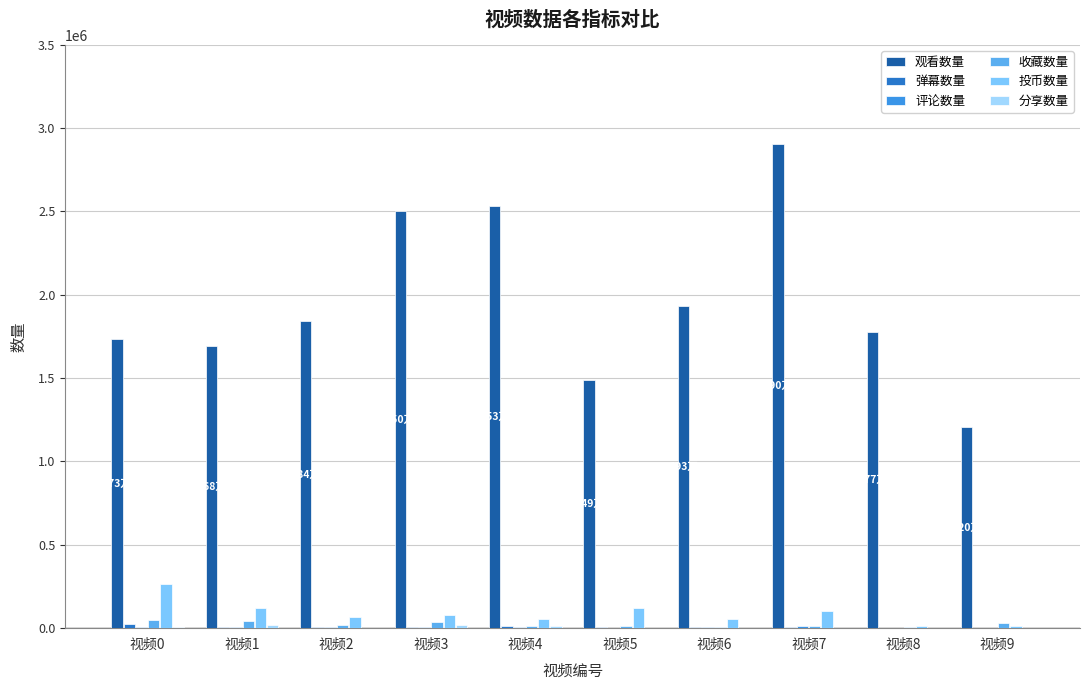

What is the greatest value displayed?

2905684